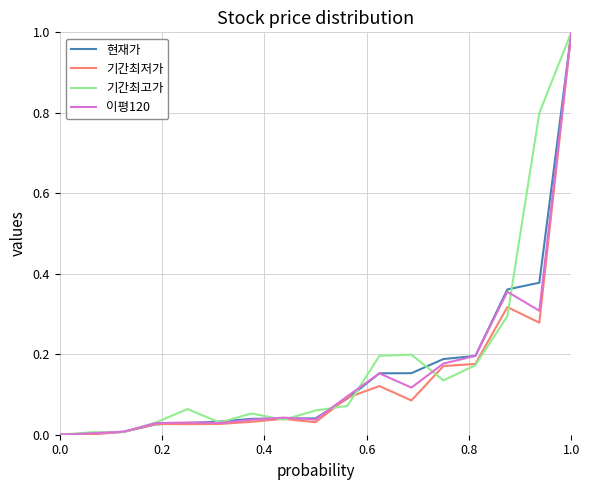

At which label does 이평120 reach its peak?

1.0